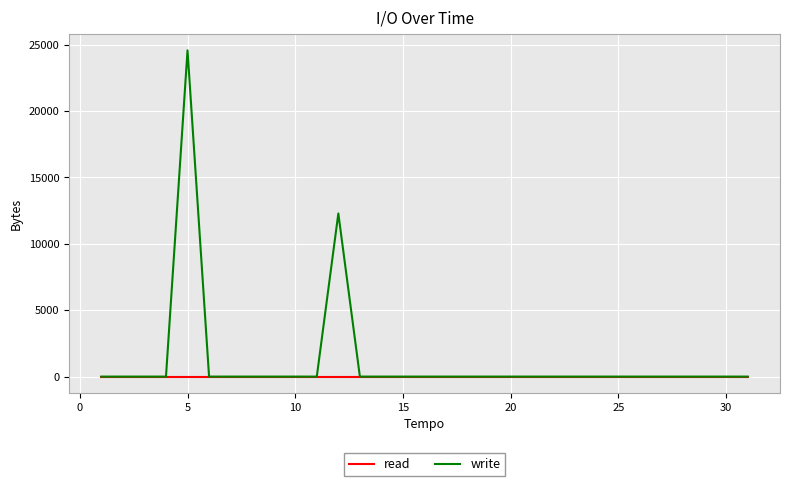

What is the difference between the second highest and second lowest values in the write series?

12288